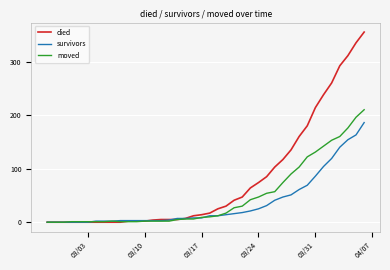

Which series has the widest spread of values?

died